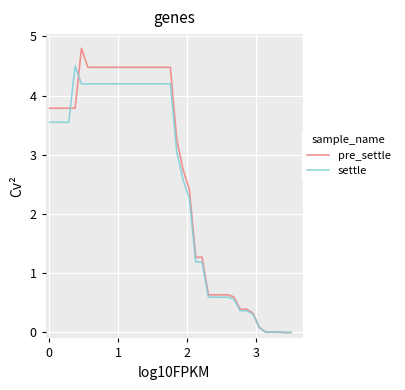

Which series has the widest spread of values?

pre_settle